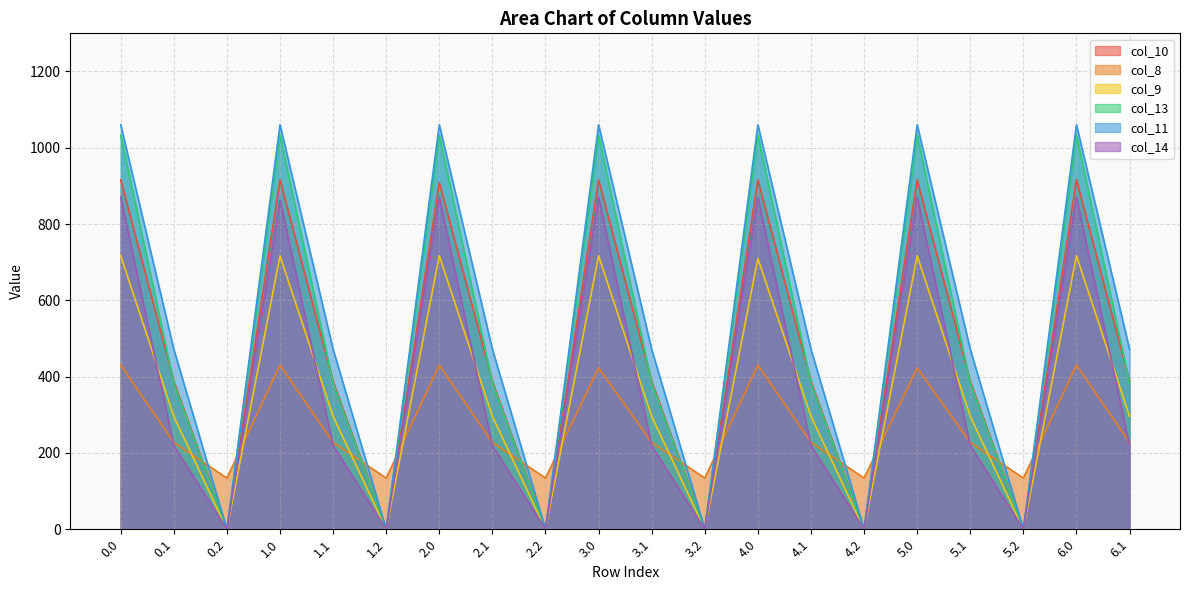

What is the value of the col_14 point at the 11th from the left?

219.2